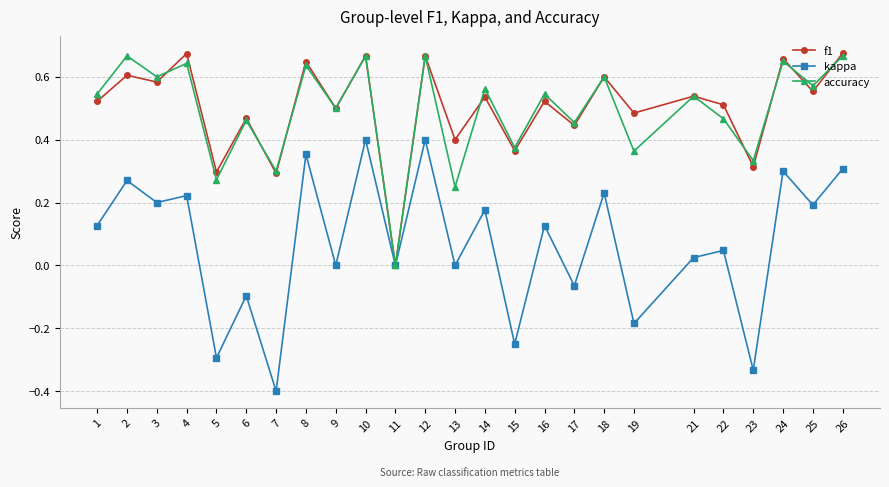

Which category has the lowest value in the f1 series?

11